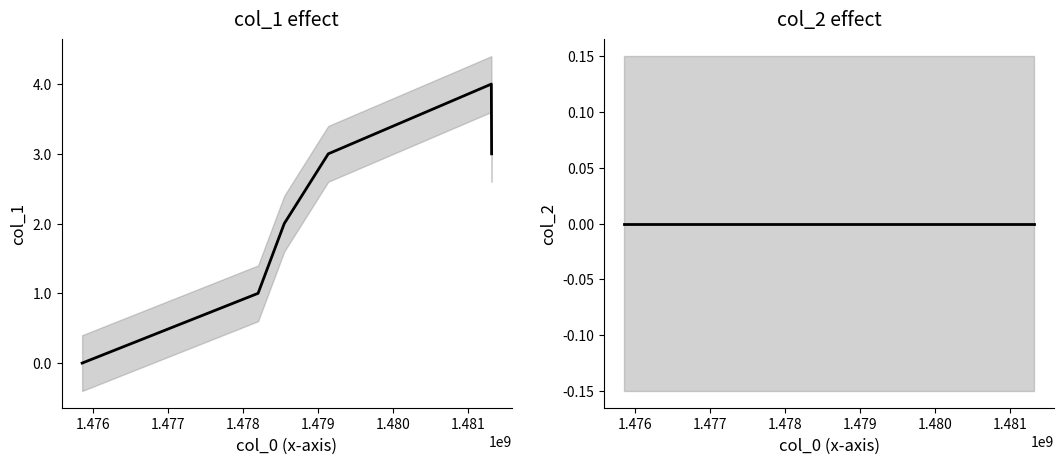

Between 1.477 and 1.476, which is larger?

1.477